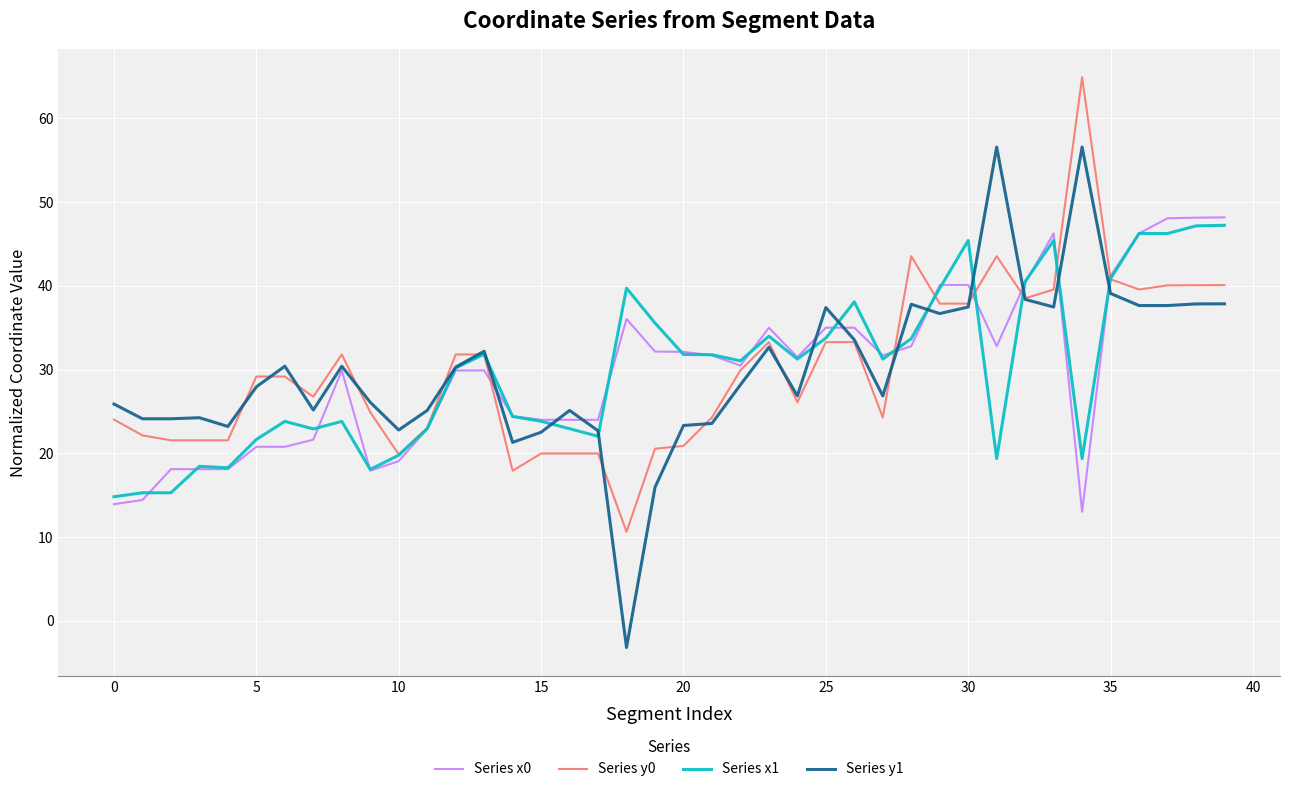

Which series has the largest range (max minus min)?

Series y1